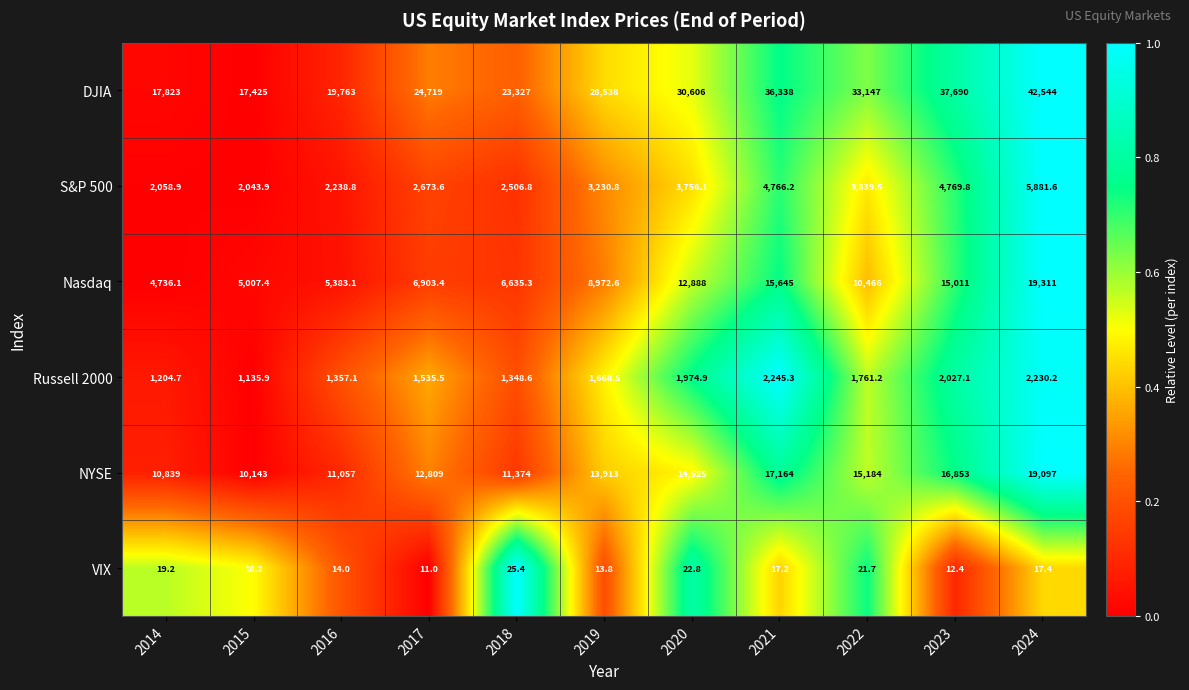

At which category is the sum across all series the highest?

2024